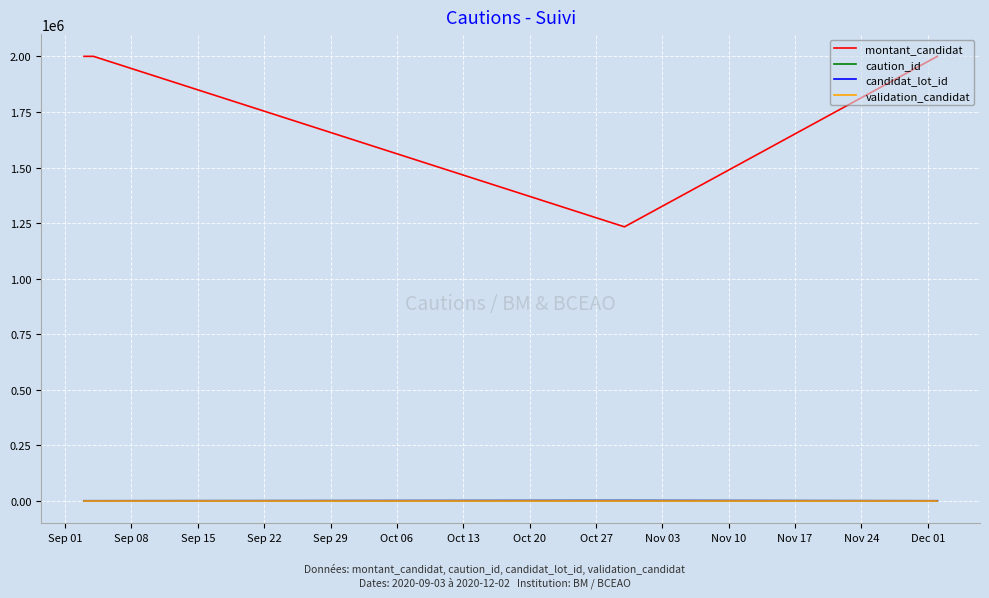

Which series has the largest total across all categories?

montant_candidat